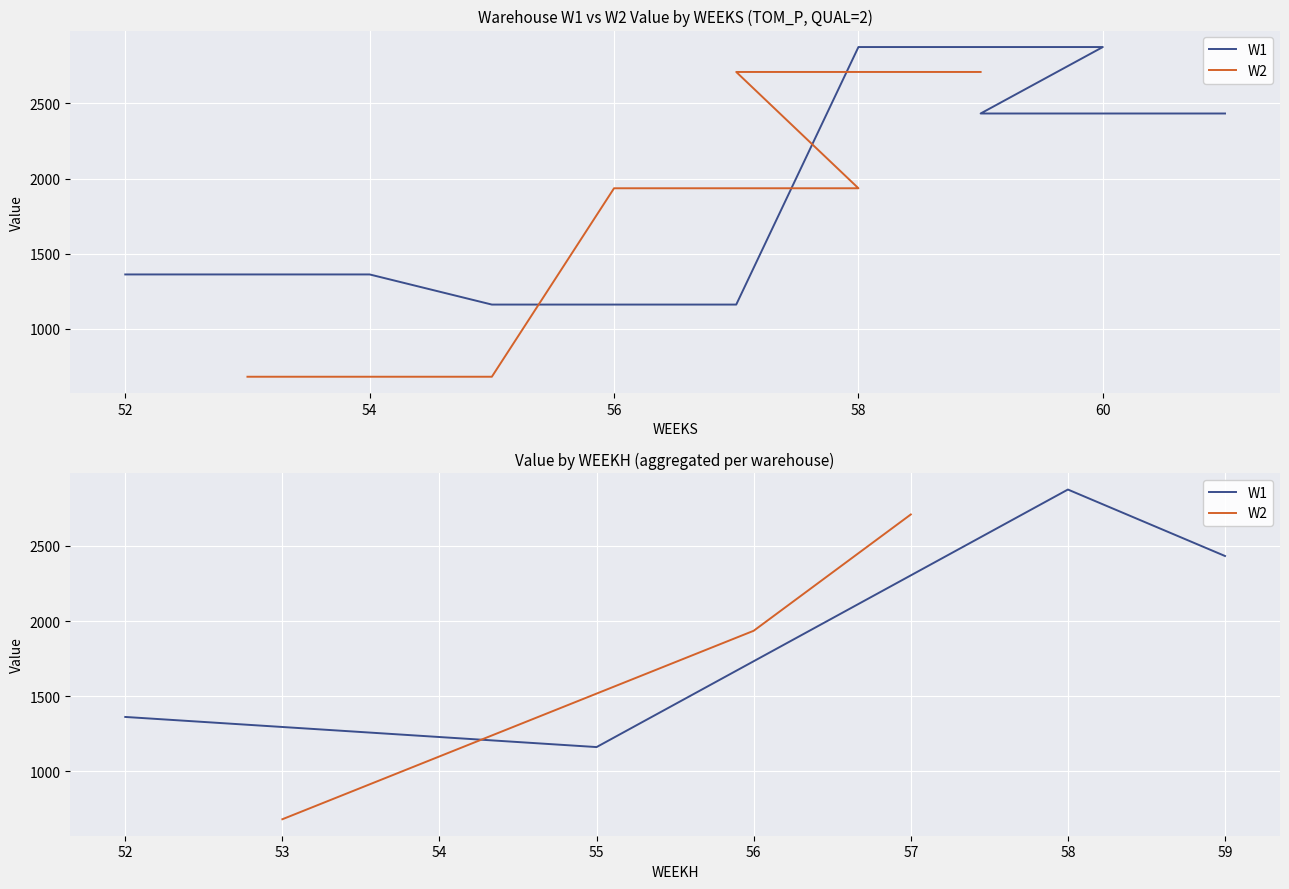

After their last crossing, which series has the higher values: W2 or W1?

W1